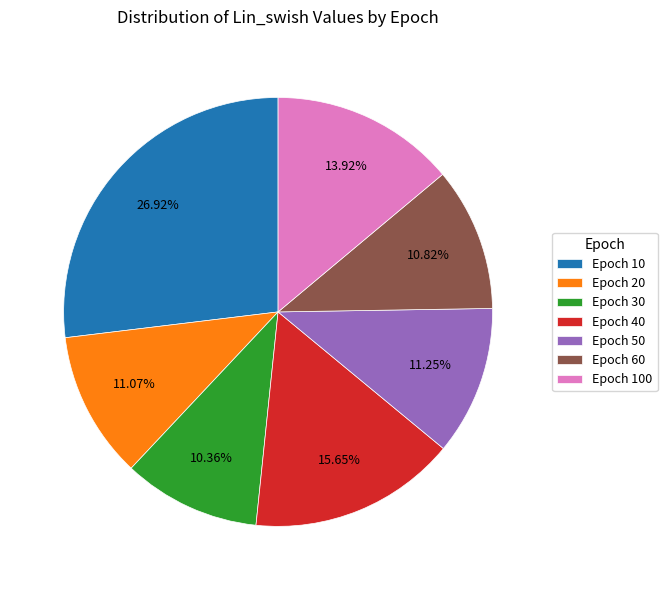

Which category has the biggest portion of the pie?

Epoch 10